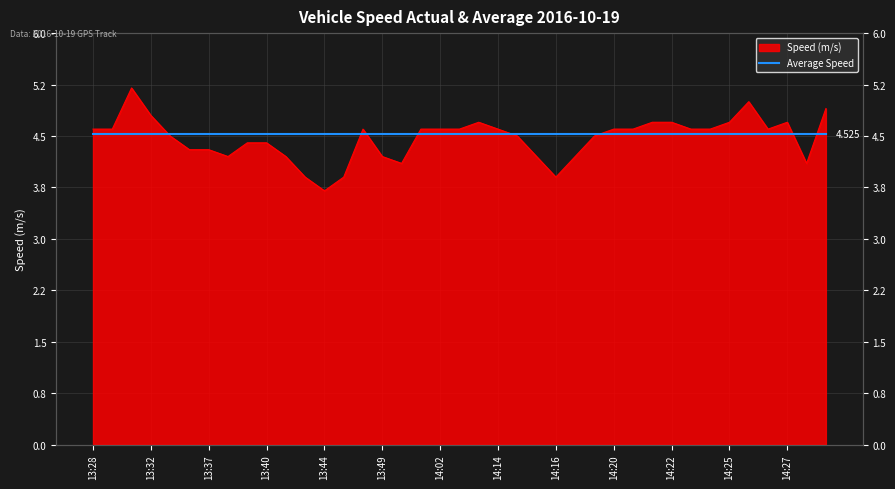

What is the value of the 32nd point from the left?

4.6